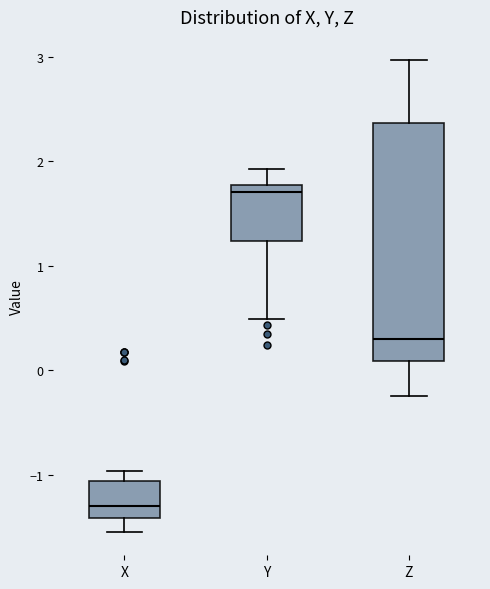

Which box is the tallest, from its lower edge to its upper edge?

Z